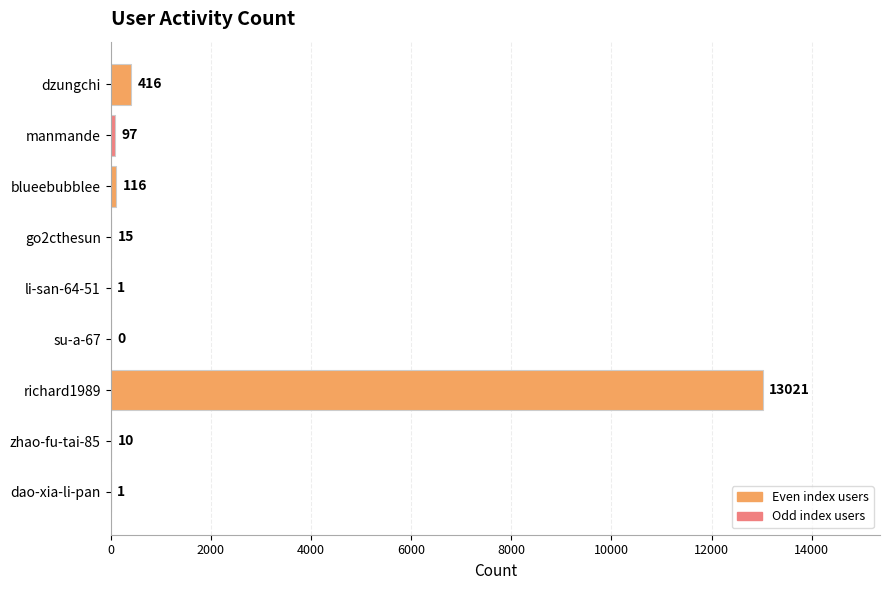

Count the number of categories in the chart.

9